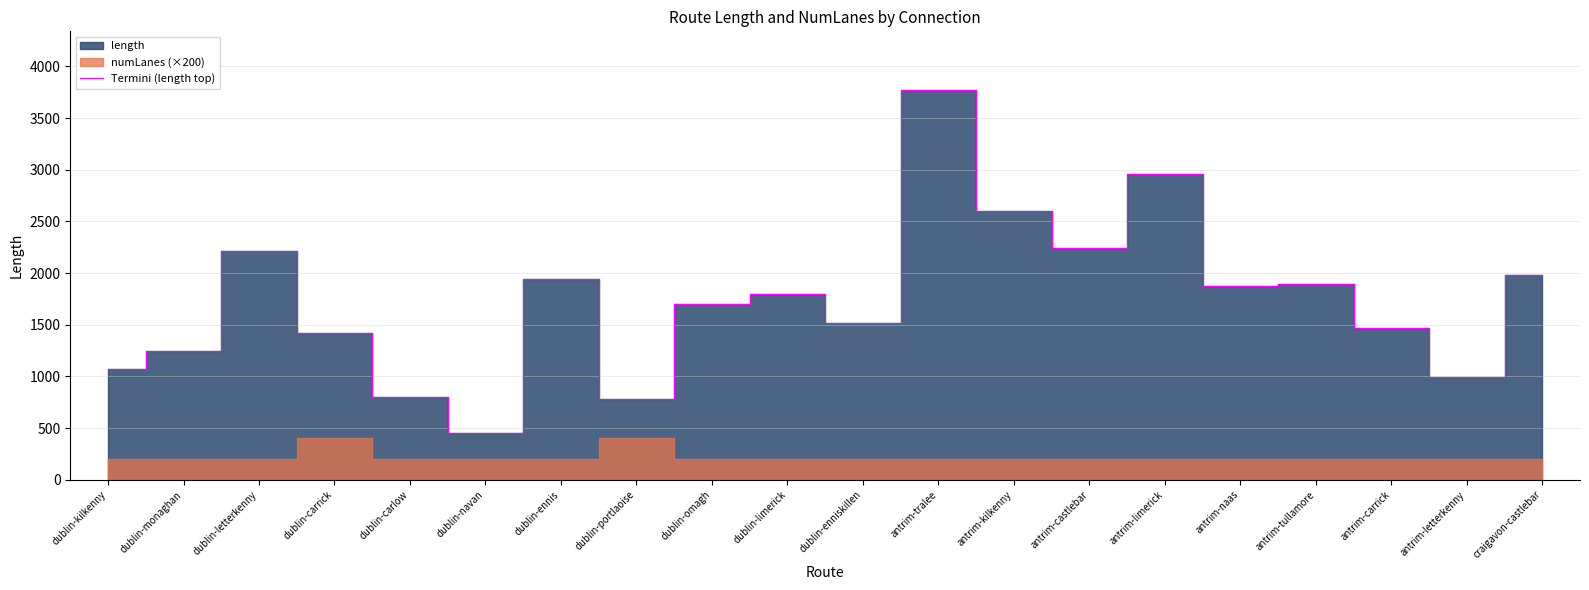

Reading left to right, extract all data points from this chart.

1069.6	1242.0	2215.6	1419.2	800.8	450.7	1940.7	782.6	1700.3	1796.2	1517.1	3774.1	2602.1	2243.2	2964.1	1879.7	1896.3	1473.1	992.0	1983.0